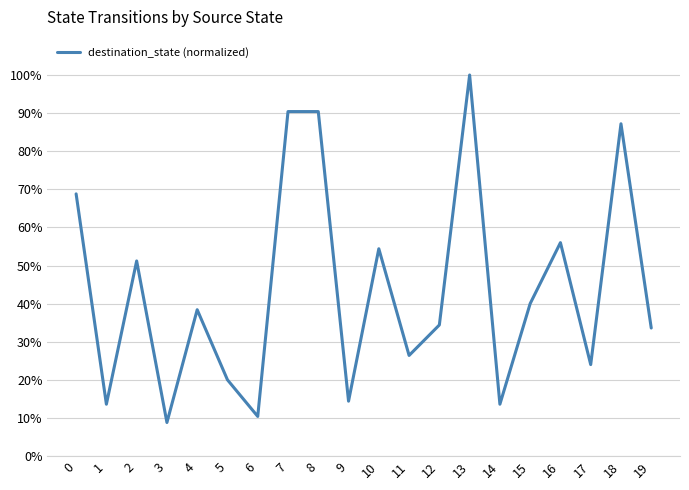

What is the smallest value displayed?

0.1